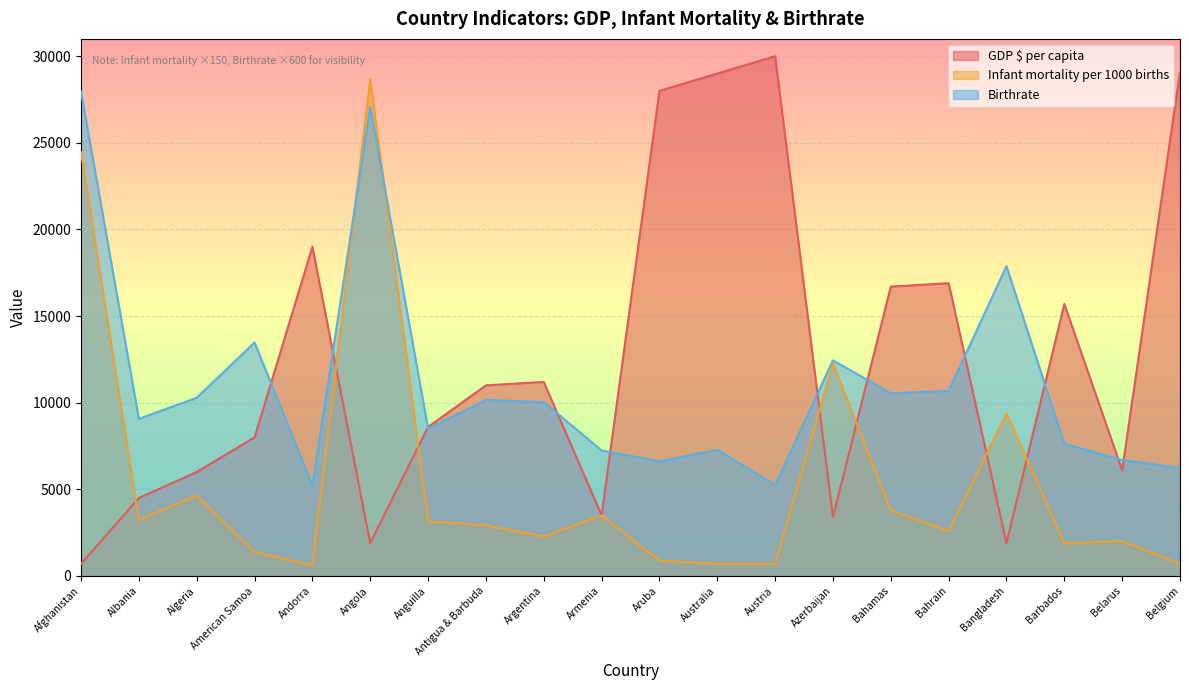

Reading left to right, list all the values displayed in this chart.

GDP $ per capita: 700.0	4500.0	6000.0	8000.0	19000.0	1900.0	8600.0	11000.0	11200.0	3500.0	28000.0	29000.0	30000.0	3400.0	16700.0	16900.0	1900.0	15700.0	6100.0	29100.0
Infant mortality per 1000 births: 24460.5	3228.0	4650.0	1390.5	607.5	28678.5	3154.5	2919.0	2277.0	3492.0	883.5	703.5	699.0	12261.0	3781.5	2590.5	9390.0	1875.0	2005.5	702.0
Birthrate: 27960.0	9066.0	10284.0	13476.0	5226.0	27066.0	8502.0	10158.0	10038.0	7242.0	6618.0	7284.0	5244.0	12444.0	10542.0	10680.0	17880.0	7626.0	6696.0	6228.0